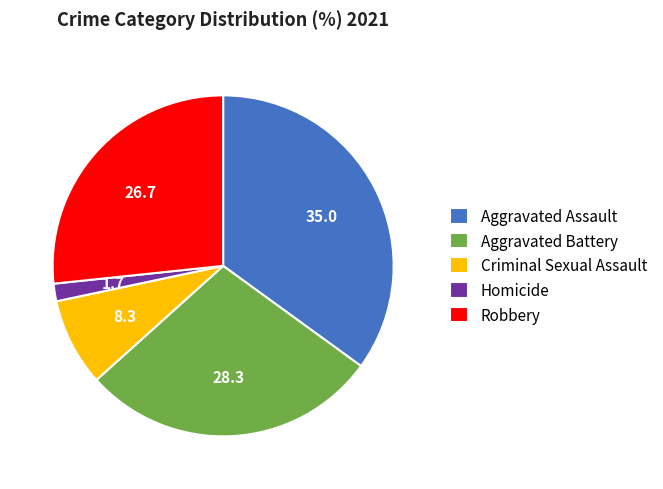

How many slices are in this pie chart?

5